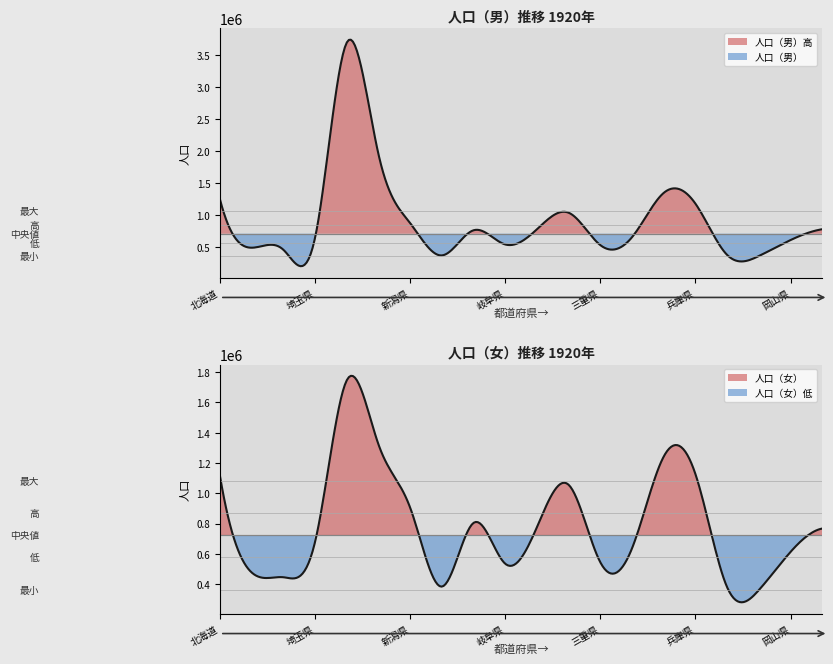

Between 静岡県 and 三重県, which is larger?

静岡県